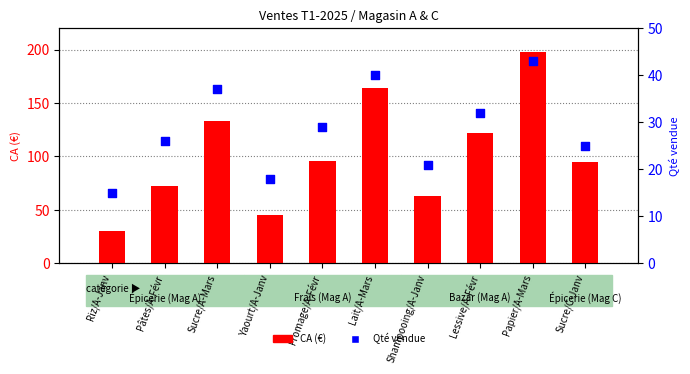

What is the total value across all series at Lait/A-Mars?

204.0